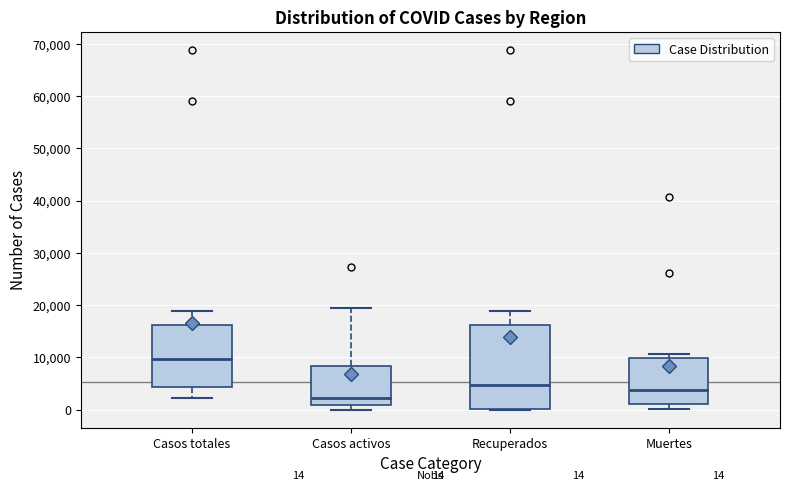

Which box's median line is the highest?

Casos totales